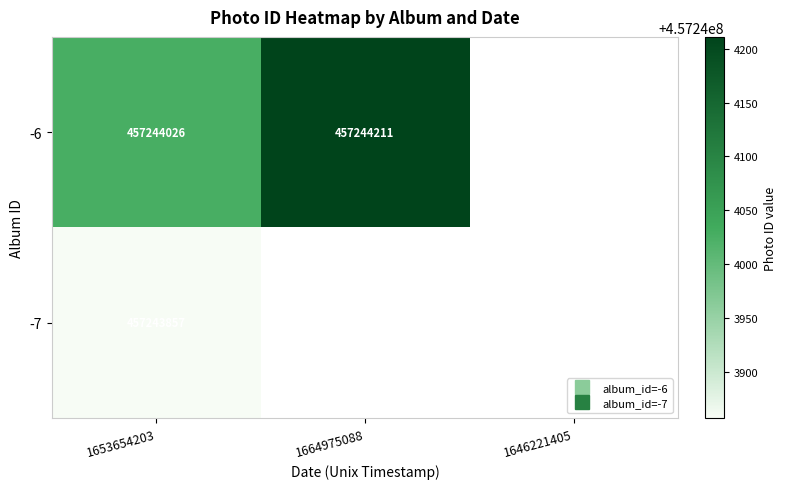

Which has a higher value, 0 or 1?

1